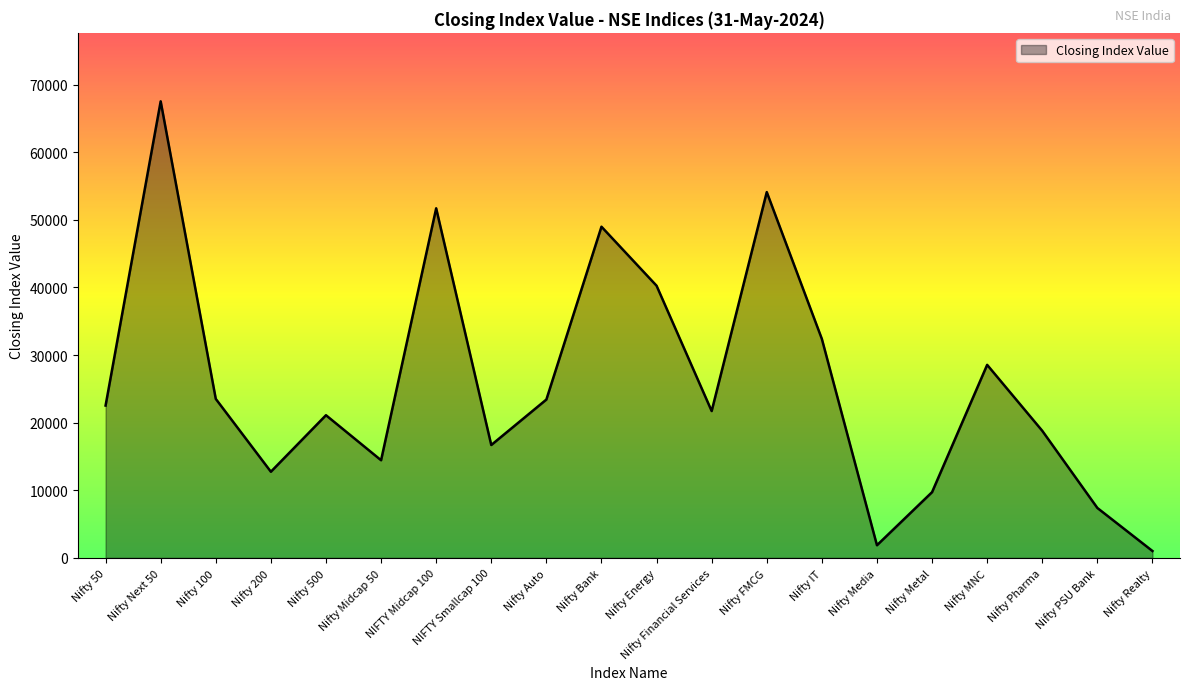

At which category does the data reach its first local peak?

Nifty Next 50